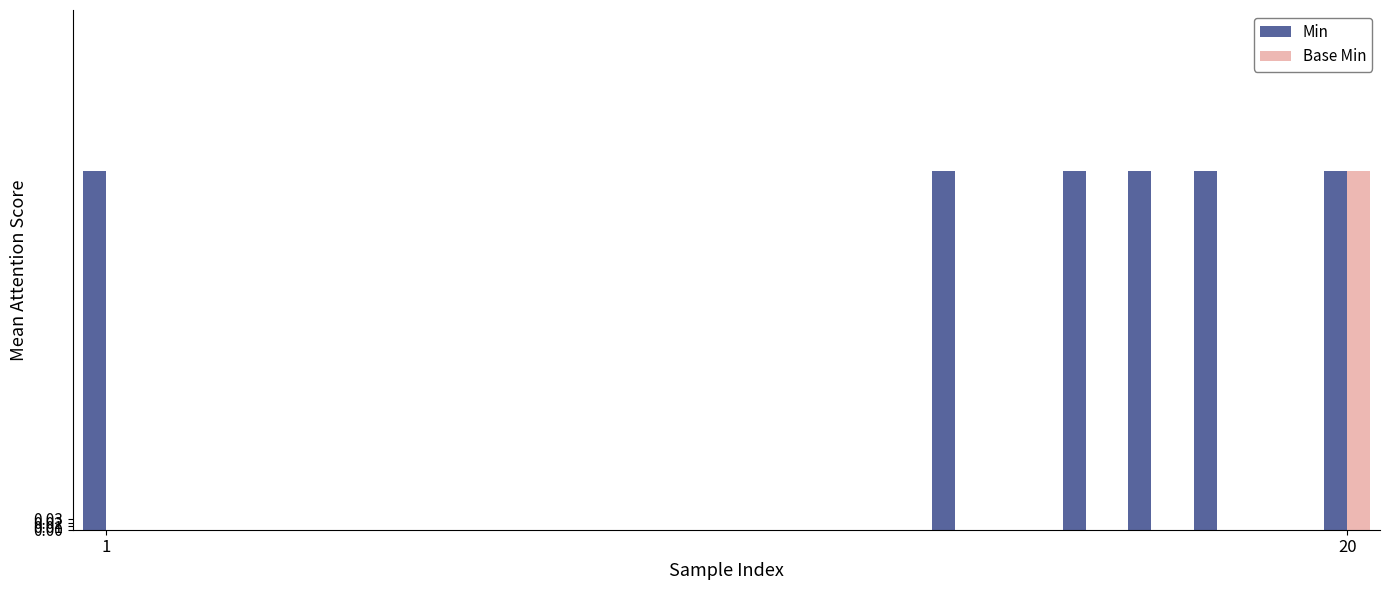

Which series has the largest total across all categories?

Min